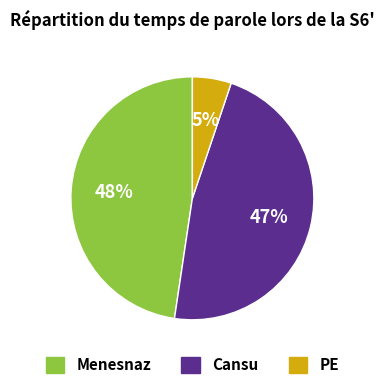

To the nearest percent, what portion does Cansu represent?

47%